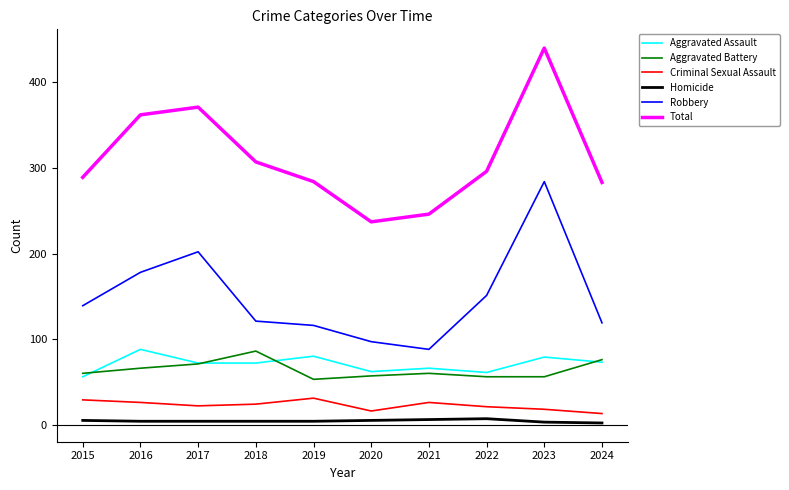

True or false: Total and Aggravated Assault cross at least once.

False